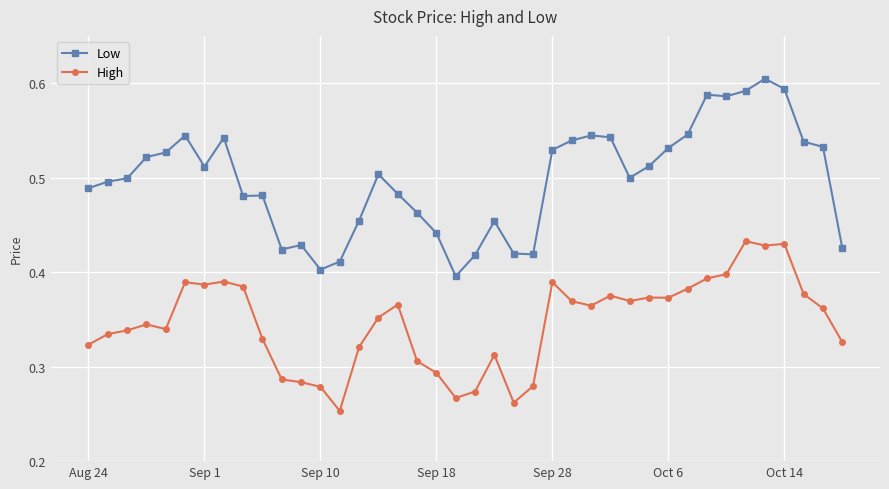

How many High values are between 0 and 1?

40